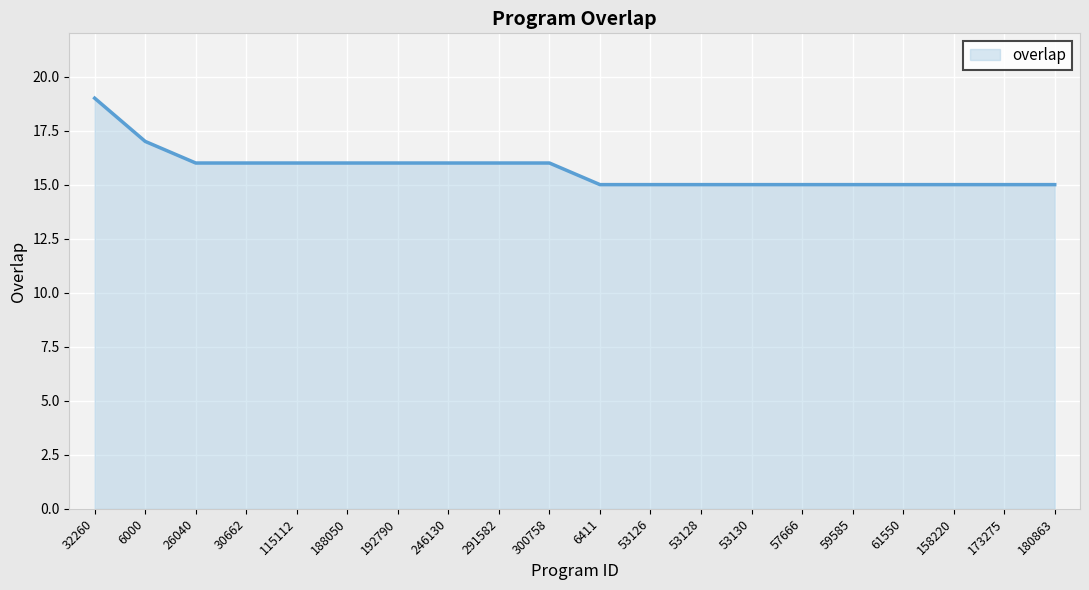

The value at 53130 is 8. True or false?

False